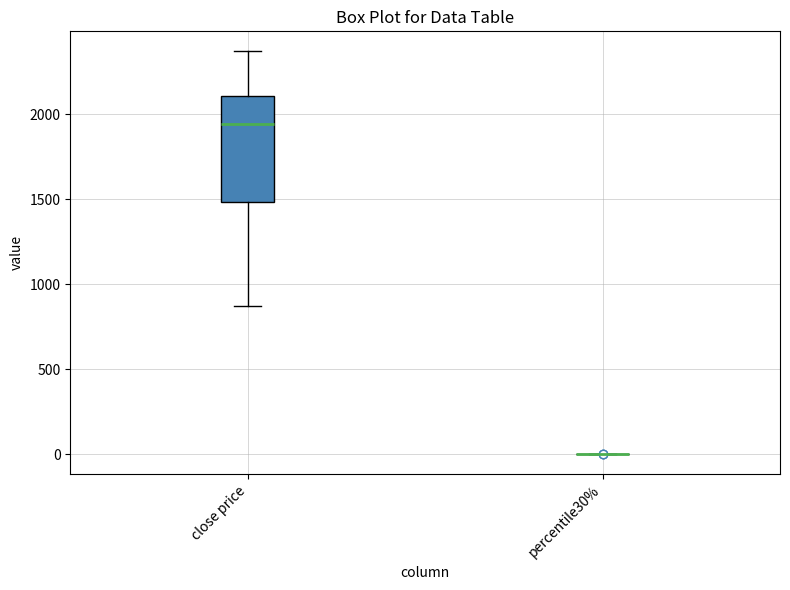

Reading left to right, transcribe this box plot: for each box, give where its median line is, the range the box spans, and where its two whiskers end, as read against the y-axis. The values are not printed on the chart, so give them approximately, as read against the axis.

close price: median 1950, box 1500 to 2100, whiskers 850 to 2350
percentile30%: box collapsed to a line at 0, whiskers 0 to 0